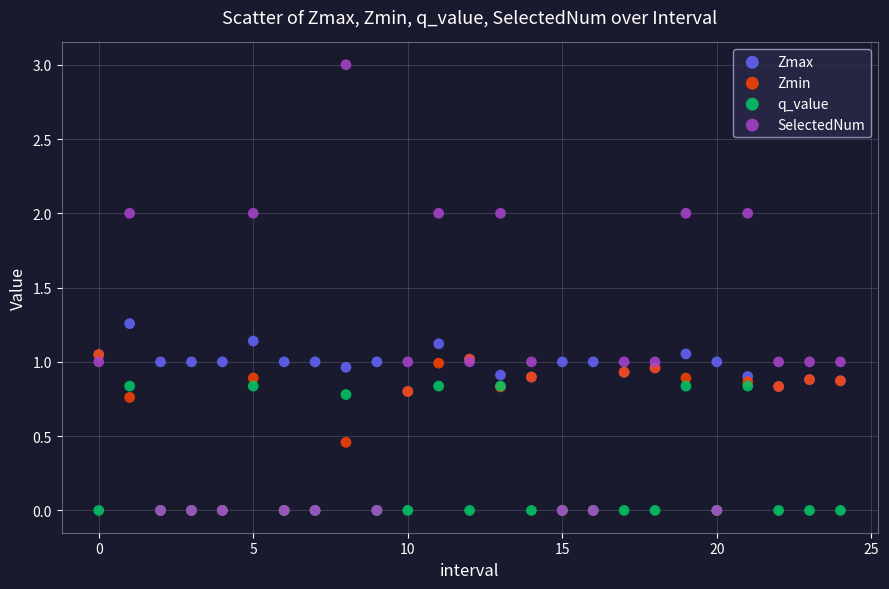

What are all the series names shown in the legend?

Zmax, Zmin, q_value, SelectedNum